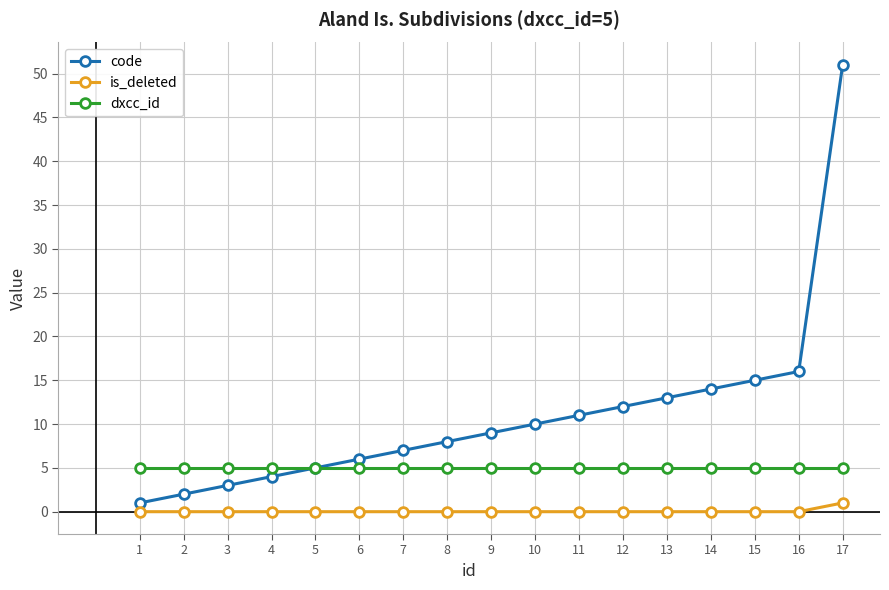

Reading left to right, extract all data points from this chart.

code: 1	2	3	4	5	6	7	8	9	10	11	12	13	14	15	16	51
is_deleted: 0	0	0	0	0	0	0	0	0	0	0	0	0	0	0	0	1
dxcc_id: 5	5	5	5	5	5	5	5	5	5	5	5	5	5	5	5	5